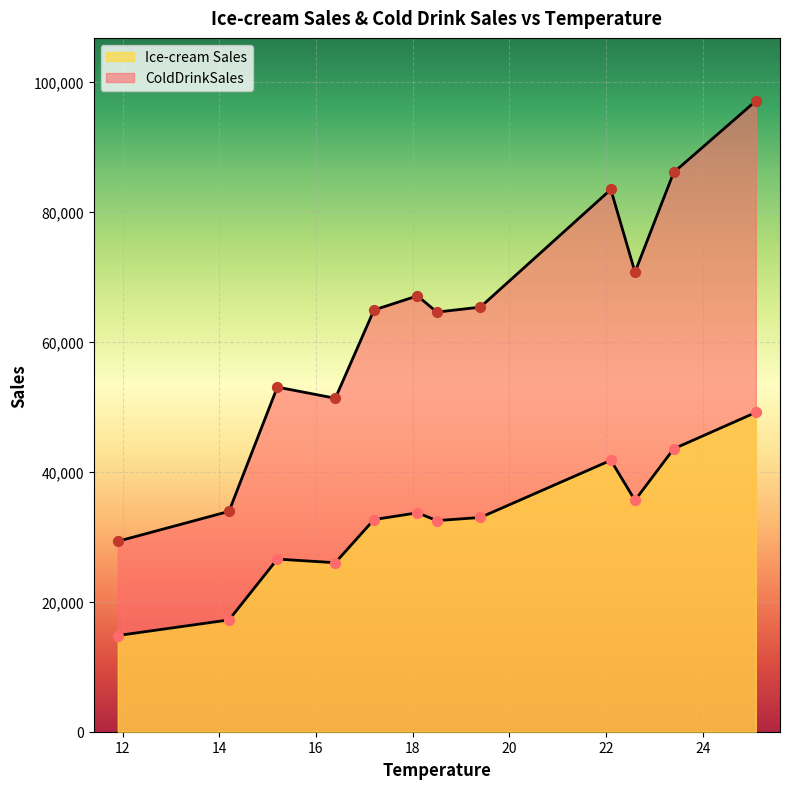

Which series has the largest total across all categories?

ColdDrinkSales